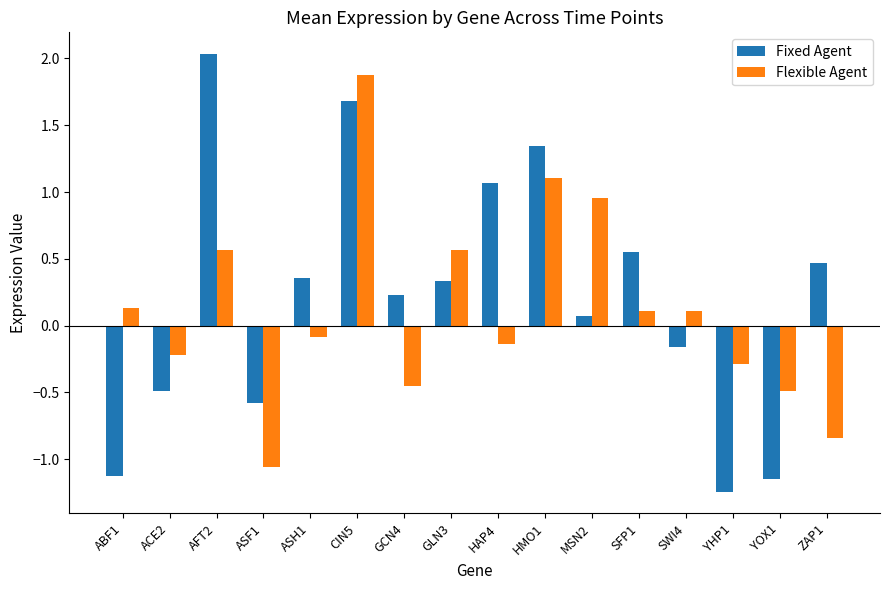

Where does the Flexible Agent series first go above 0?

ABF1